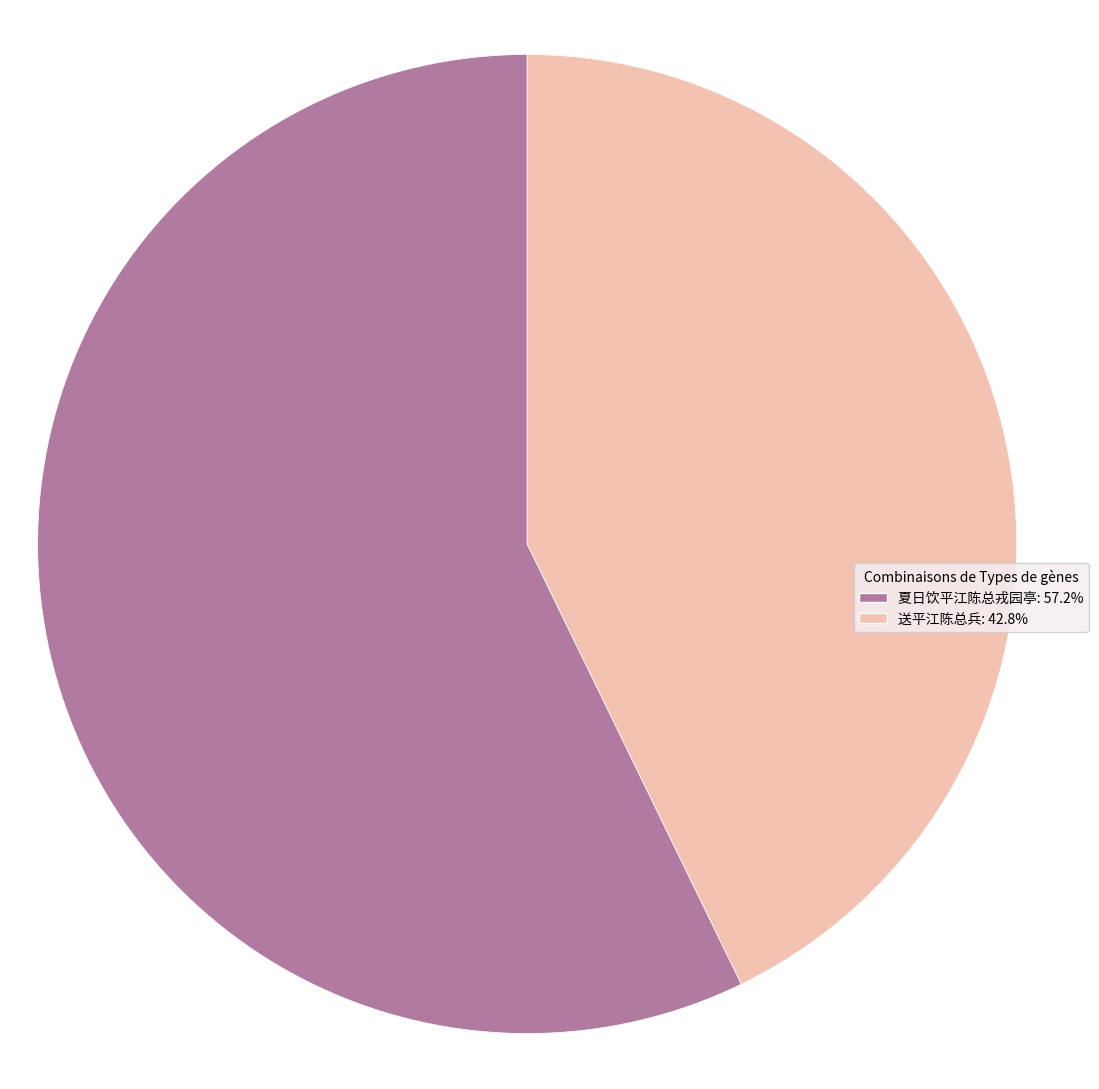

What is the largest slice in the pie chart?

夏日饮平江陈总戎园亭